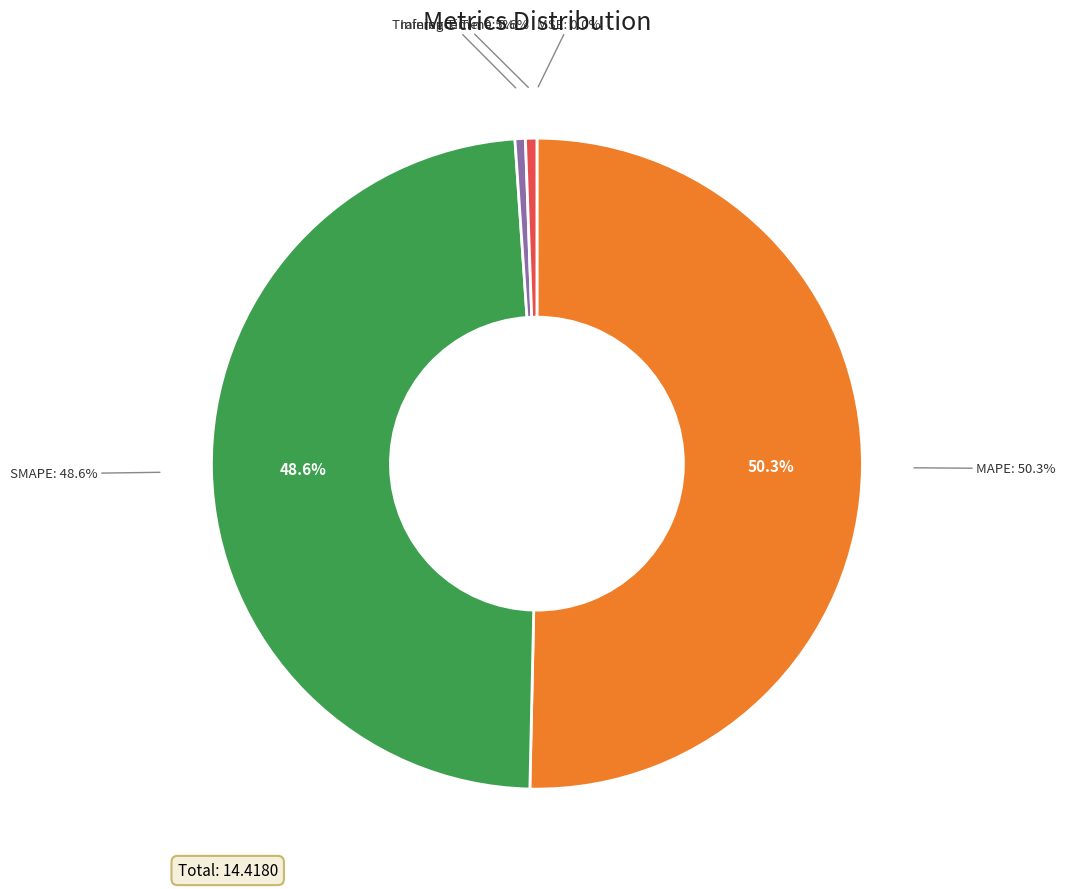

Is it true that Inference Time is 1% of the pie?

True